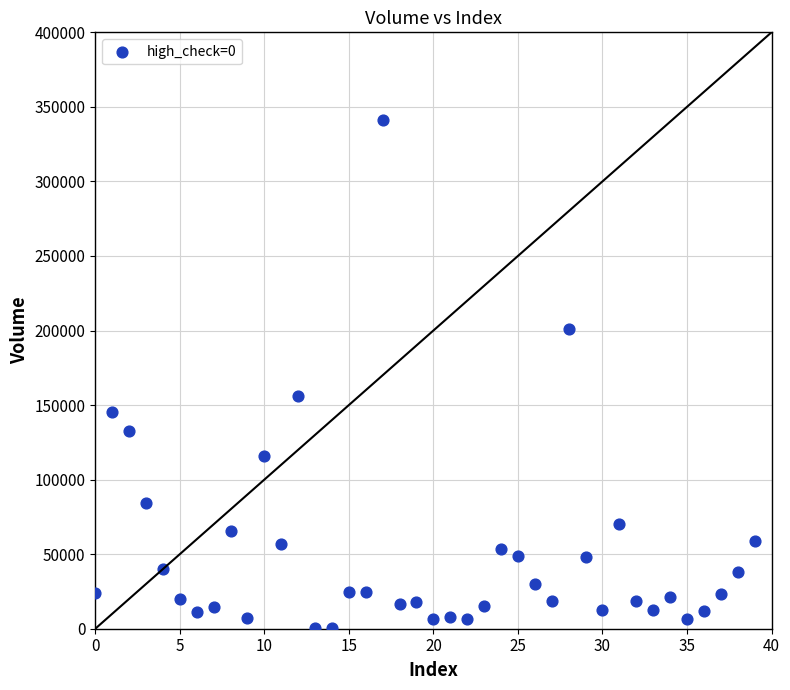

What is the range of Y values (max minus min)?

340856.5